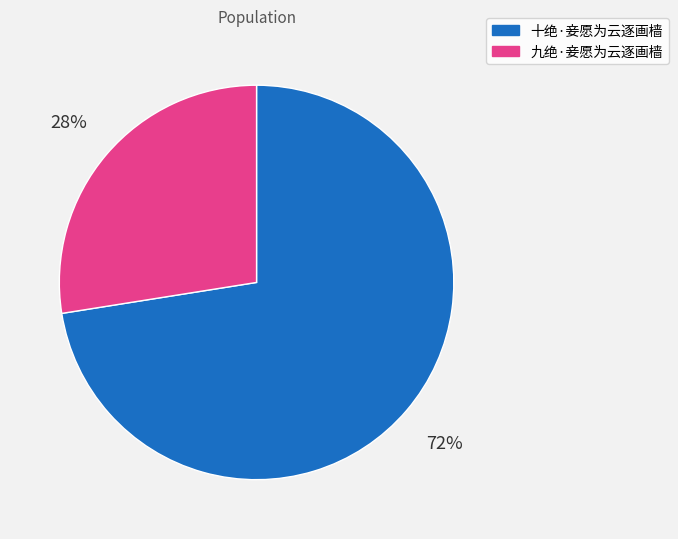

To the nearest percent, what portion does 十绝·妾愿为云逐画樯 represent?

72%